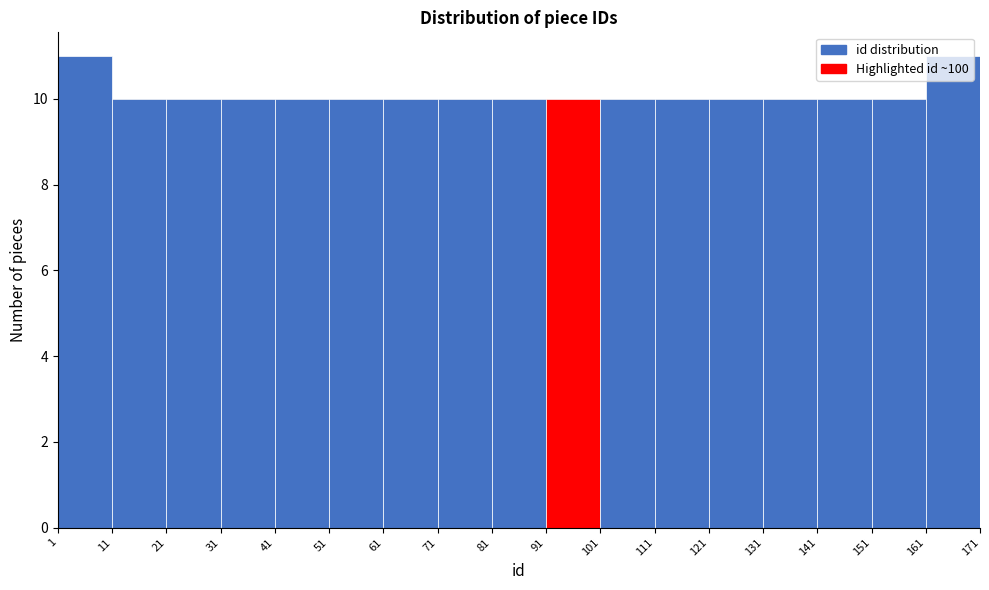

What is the height of the bar covering 161 to 171 on the x-axis? The values are not printed on the chart, so give them approximately, as read against the axis.

11